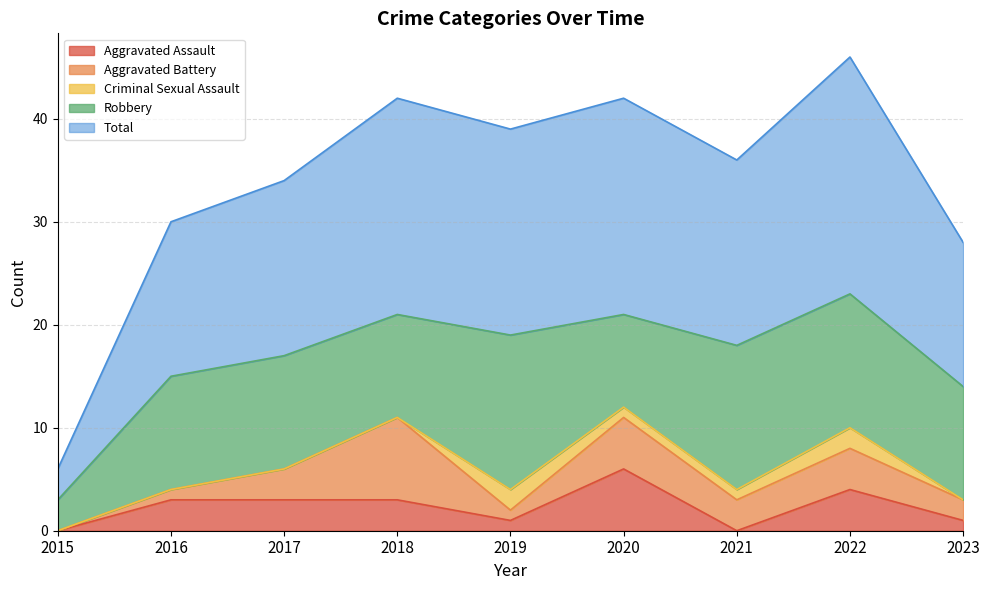

How many times do Criminal Sexual Assault and Aggravated Battery cross each other?

2